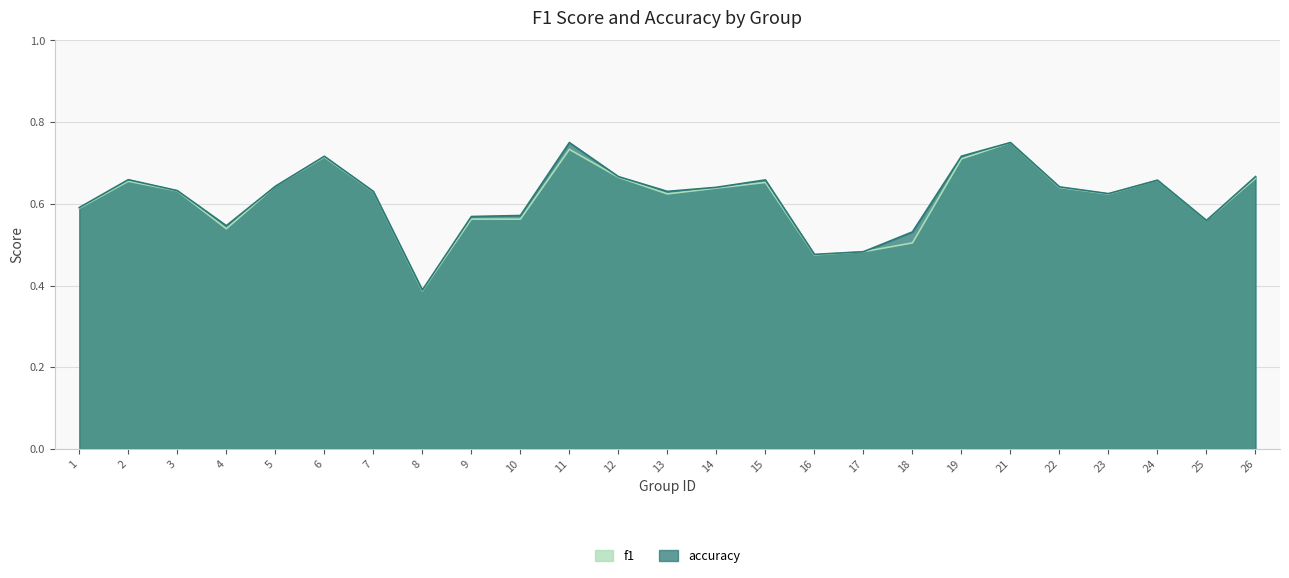

At which category is the sum across all series the highest?

21